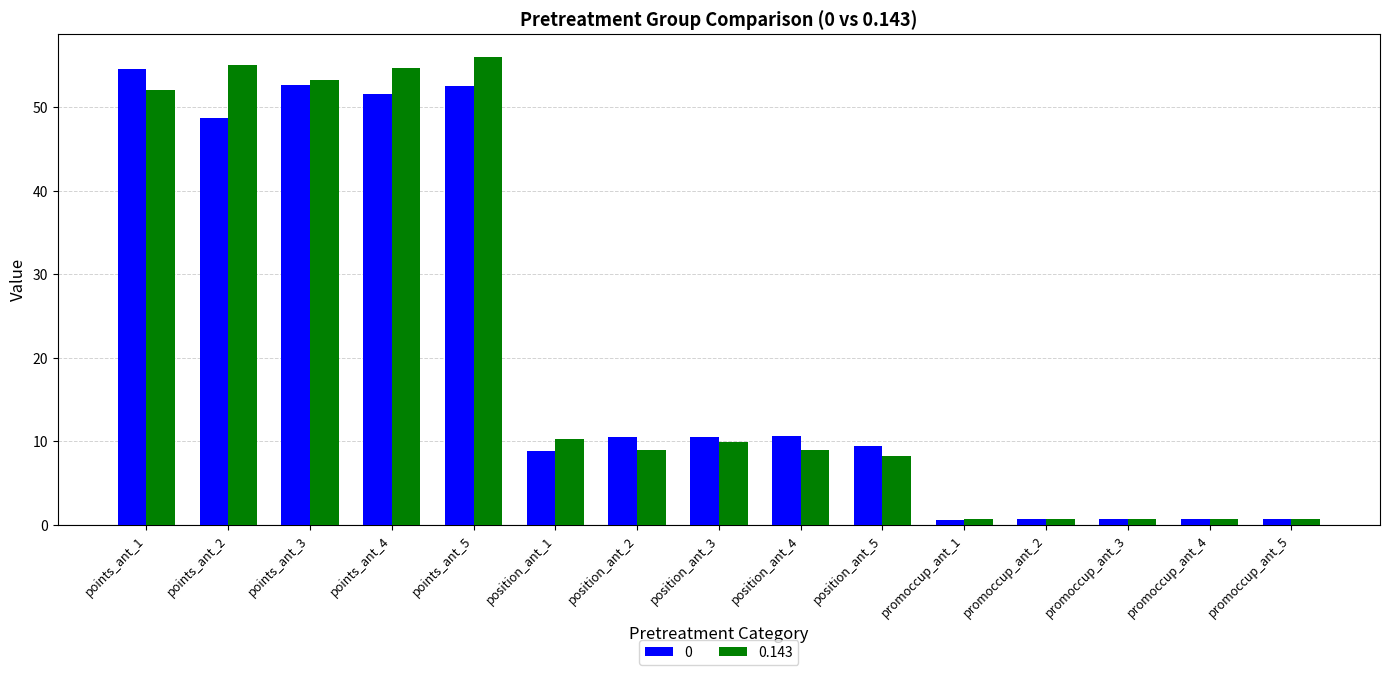

Is it true that 0 equals 54.6 at points_ant_1?

True